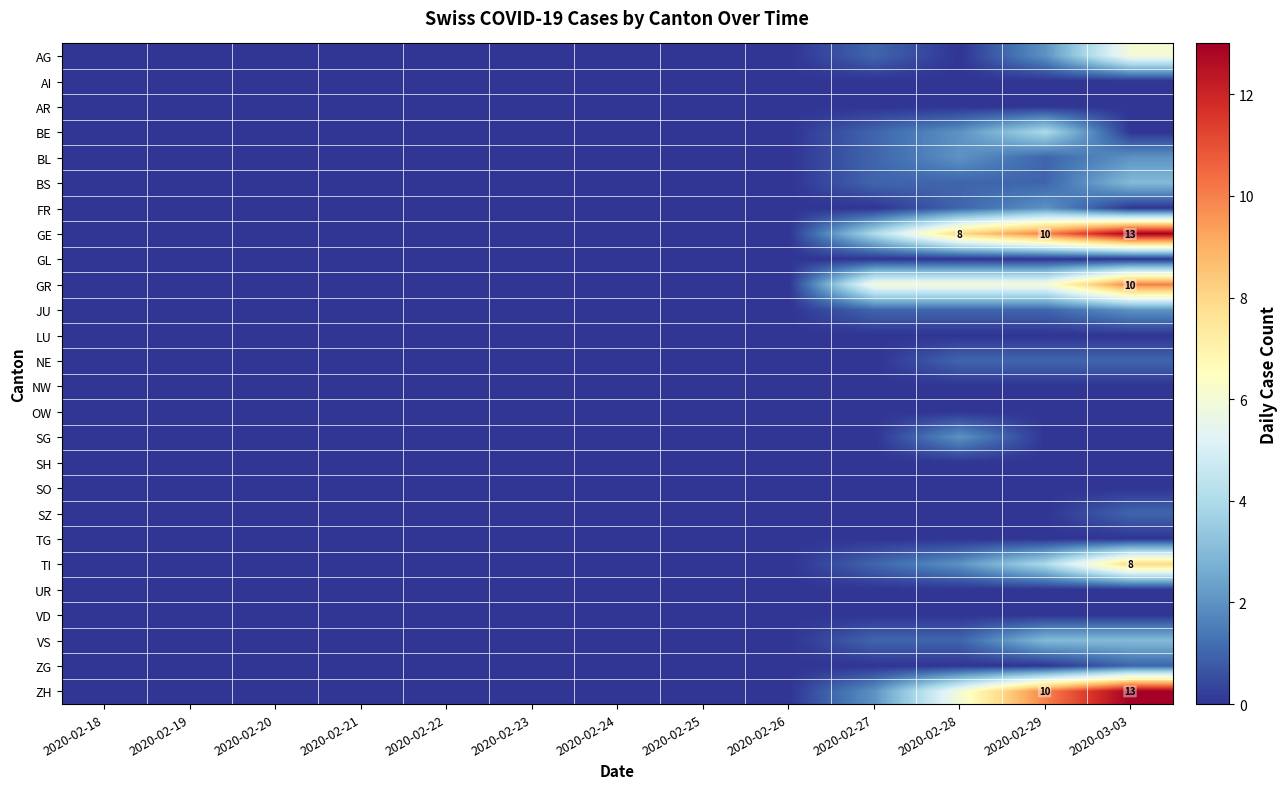

The value of JU at 2020-03-03 is 3. True or false?

False